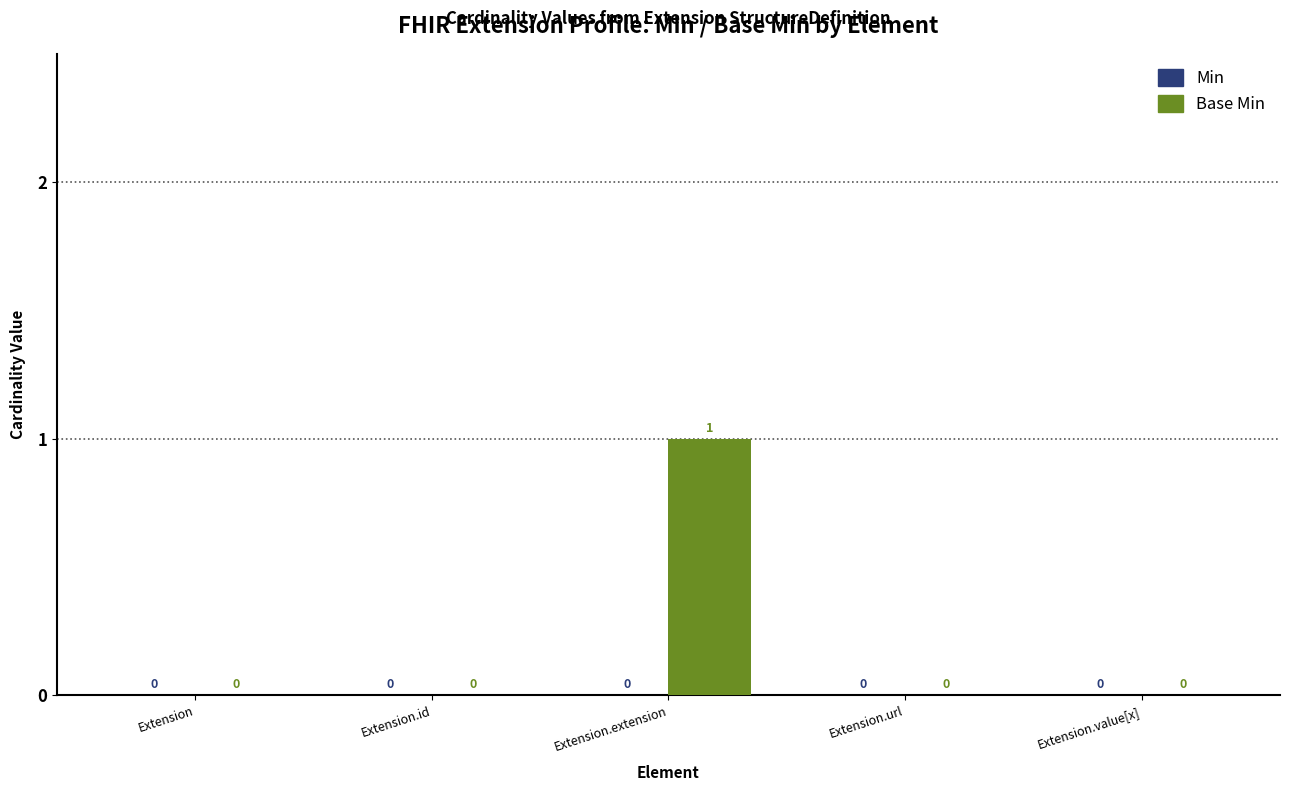

Reading left to right, extract all data points from this chart.

Extension=0	Extension.id=0	Extension.extension=1	Extension.url=0	Extension.value[x]=0